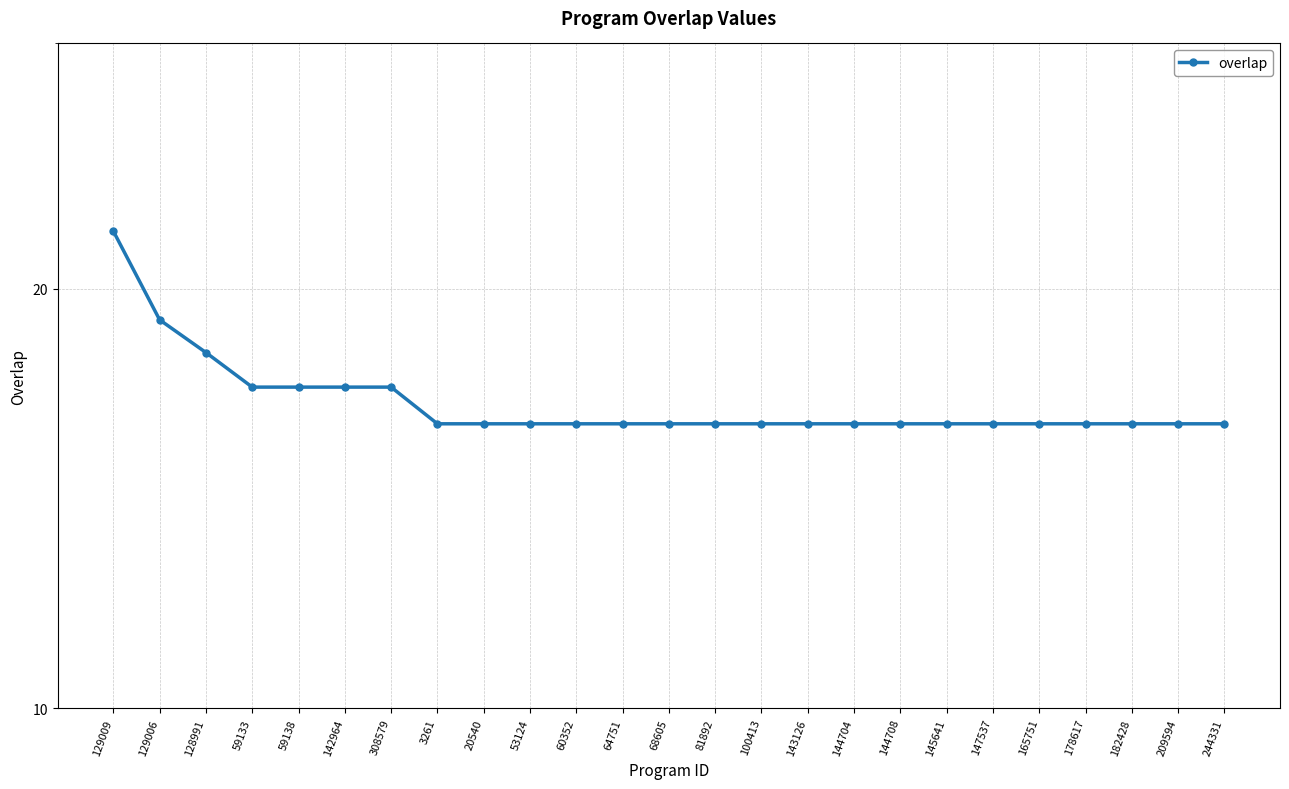

Reading left to right, list all the values displayed in this chart.

22	19	18	17	17	17	17	16	16	16	16	16	16	16	16	16	16	16	16	16	16	16	16	16	16